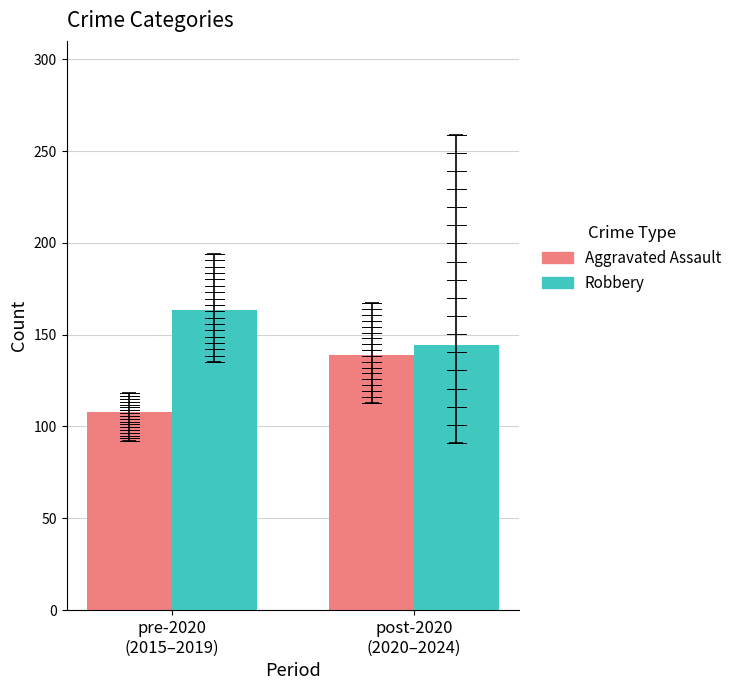

How many values in the Robbery series are below 163?

1